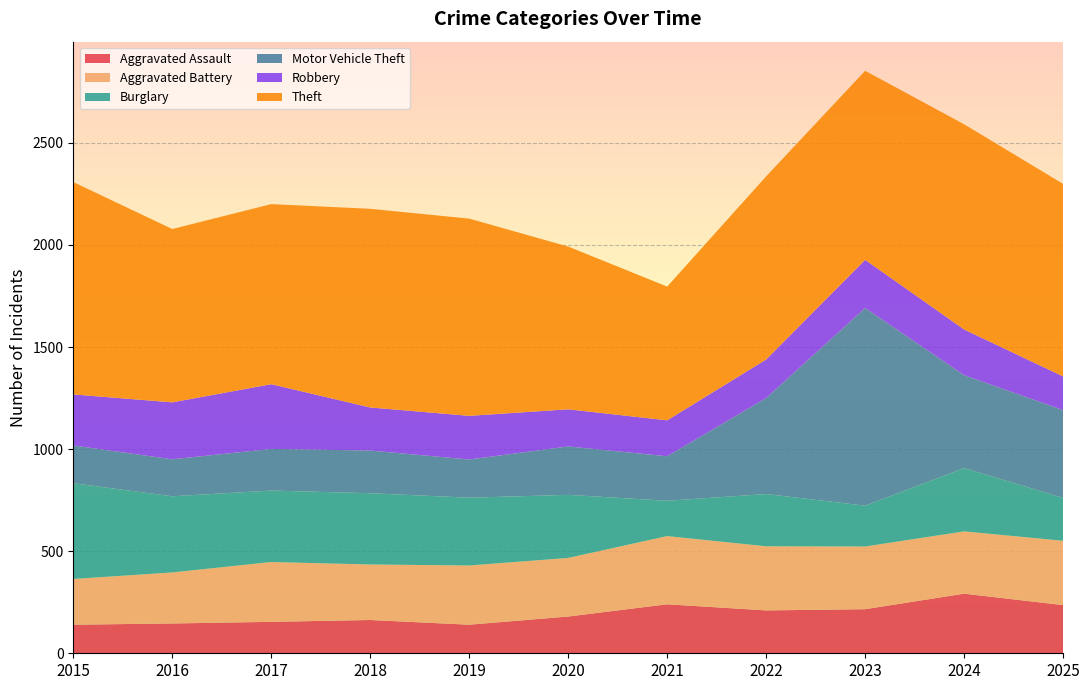

Reading left to right, transcribe all the data shown in this chart.

Aggravated Assault: 2015=140	2016=146	2017=154	2018=163	2019=140	2020=180	2021=240	2022=210	2023=216	2024=292	2025=236
Aggravated Battery: 2015=224	2016=250	2017=293	2018=272	2019=290	2020=287	2021=334	2022=314	2023=307	2024=305	2025=315
Burglary: 2015=469	2016=373	2017=350	2018=349	2019=332	2020=309	2021=173	2022=256	2023=200	2024=310	2025=210
Motor Vehicle Theft: 2015=185	2016=181	2017=204	2018=209	2019=187	2020=237	2021=218	2022=470	2023=968	2024=455	2025=430
Robbery: 2015=250	2016=279	2017=317	2018=211	2019=214	2020=182	2021=176	2022=189	2023=236	2024=224	2025=165
Theft: 2015=1040	2016=849	2017=882	2018=973	2019=966	2020=797	2021=655	2022=897	2023=926	2024=1005	2025=943